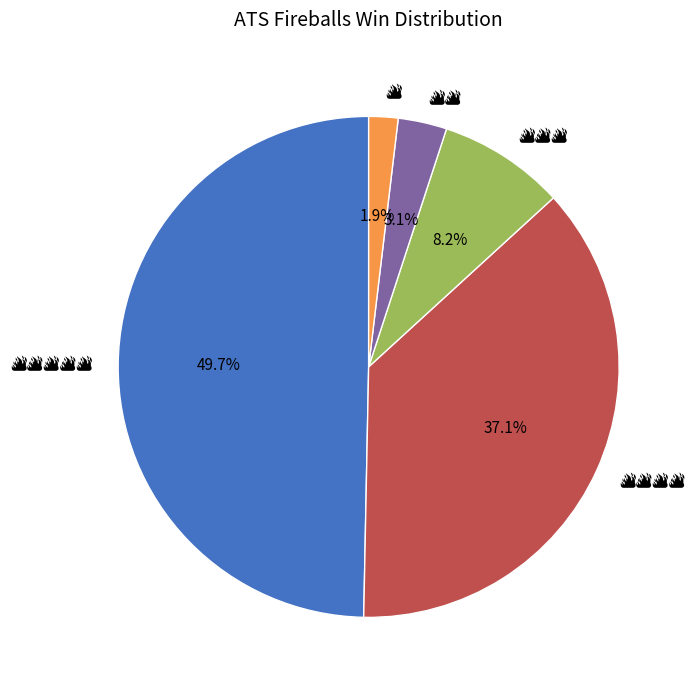

True or false: 🔥🔥🔥🔥🔥 accounts for 38% of the total.

False